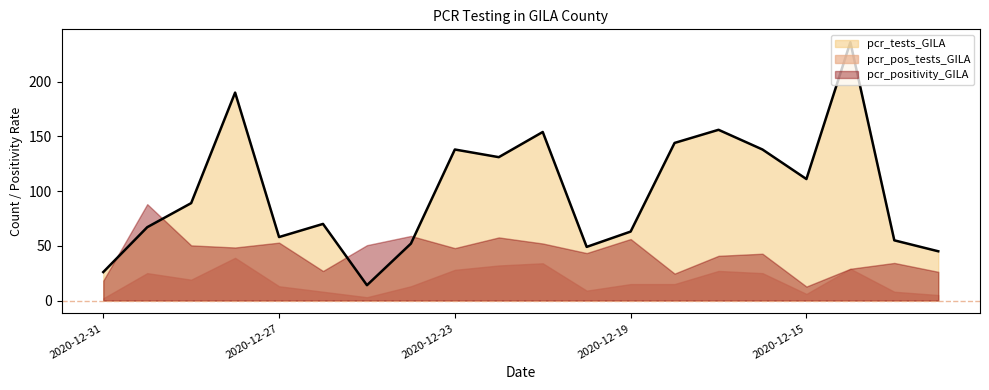

What is the difference between the maximum and minimum values in the pcr_tests_GILA series?

222.0